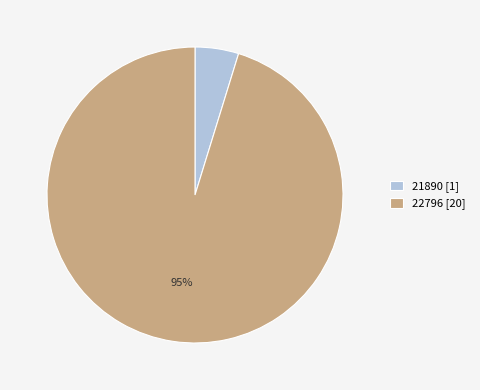

Between 22796 and 21890, which is larger?

22796